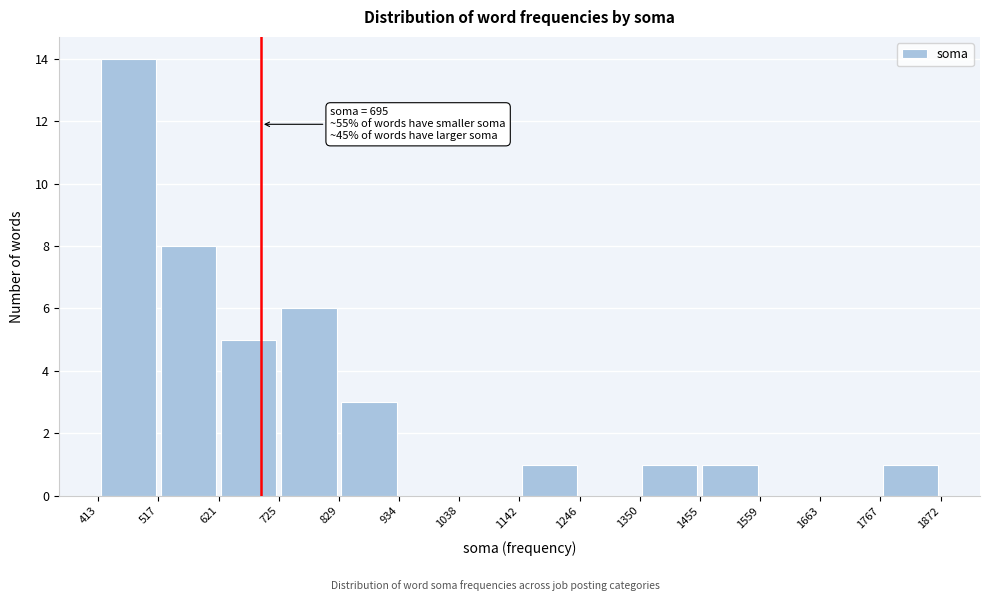

Over which range of the x-axis is the bar tallest?

413 to 517